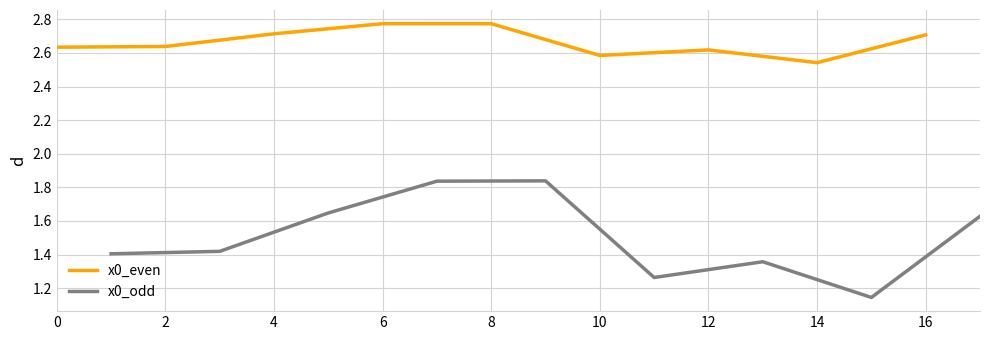

True or false: x0_odd and x0_even intersect in this chart.

False